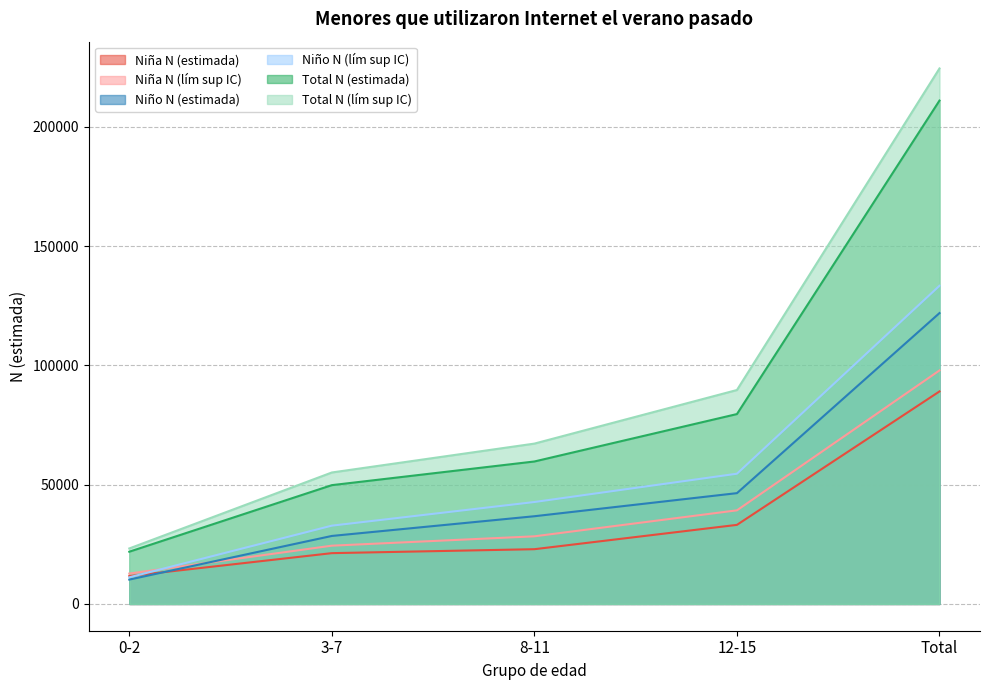

Reading left to right, list all the values displayed in this chart.

Niña N (estimada): 11691	21300	22957	33157	89106
Niña N (lím sup IC): 12729	24431	28356	39249	97910
Niño N (estimada): 10209	28511	36778	46458	121957
Niño N (lím sup IC): 11166	32826	42739	54606	133410
Total N (estimada): 21900	49812	59735	79616	211062
Total N (lím sup IC): 23266	55123	67231	89705	224532